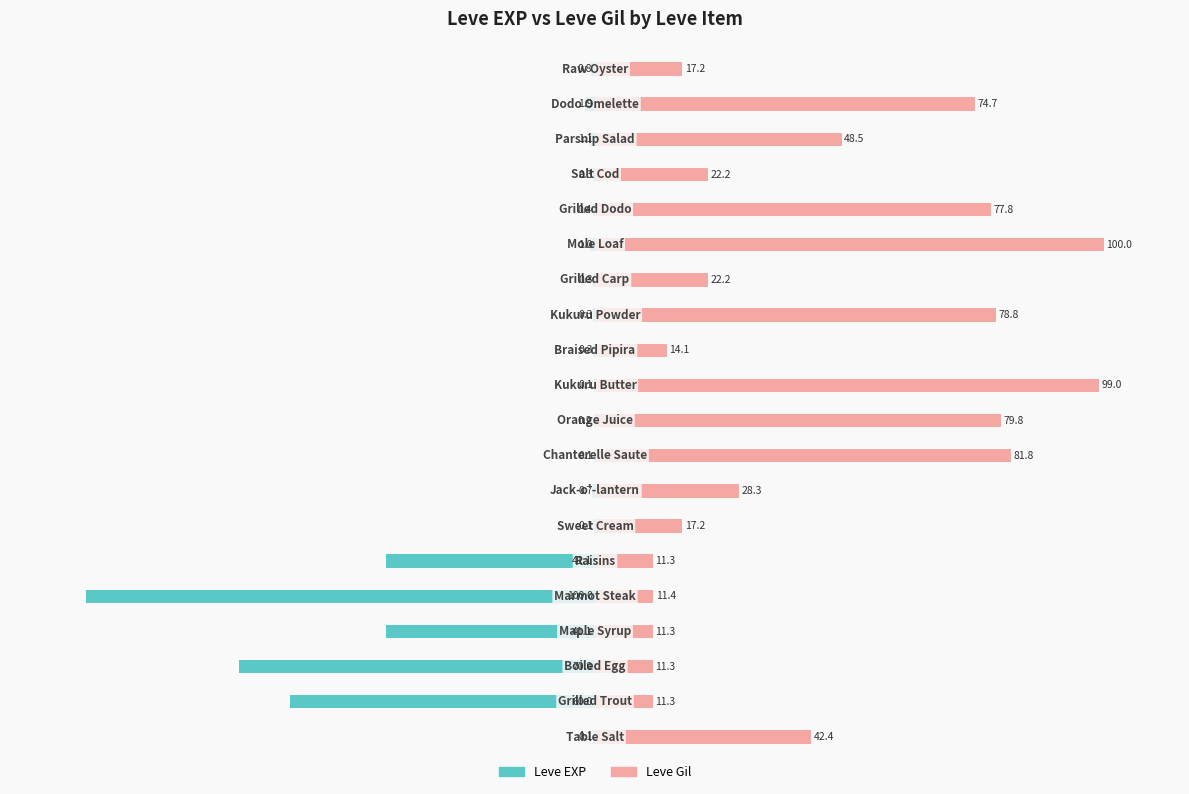

At how many categories does at least one series exceed -3?

20